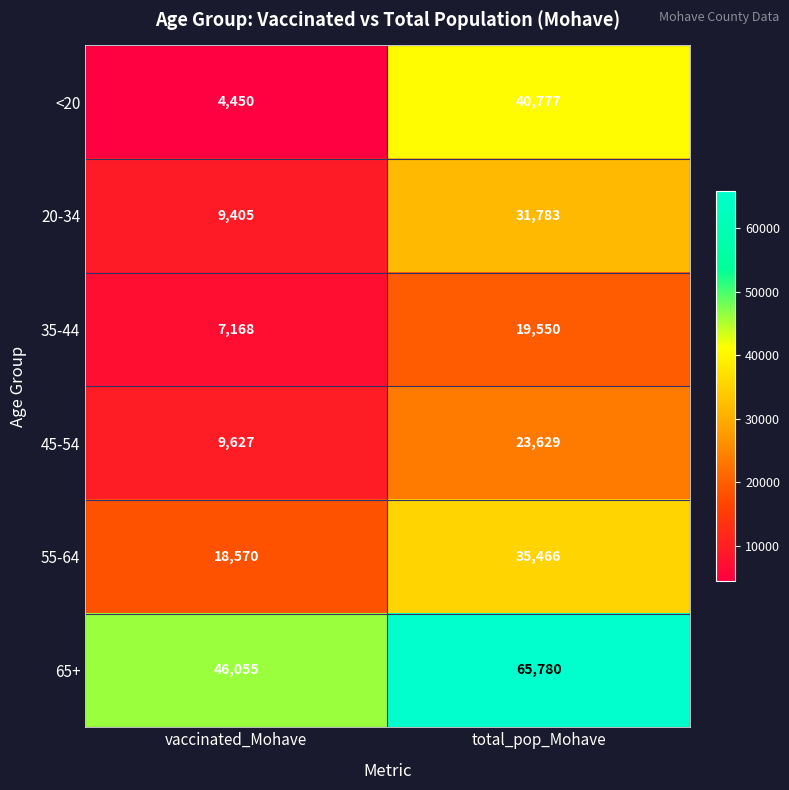

Reading left to right, transcribe all the data shown in this chart.

<20: vaccinated_Mohave=4450	total_pop_Mohave=40777
20-34: vaccinated_Mohave=9405	total_pop_Mohave=31783
35-44: vaccinated_Mohave=7168	total_pop_Mohave=19550
45-54: vaccinated_Mohave=9627	total_pop_Mohave=23629
55-64: vaccinated_Mohave=18570	total_pop_Mohave=35466
65+: vaccinated_Mohave=46055	total_pop_Mohave=65780